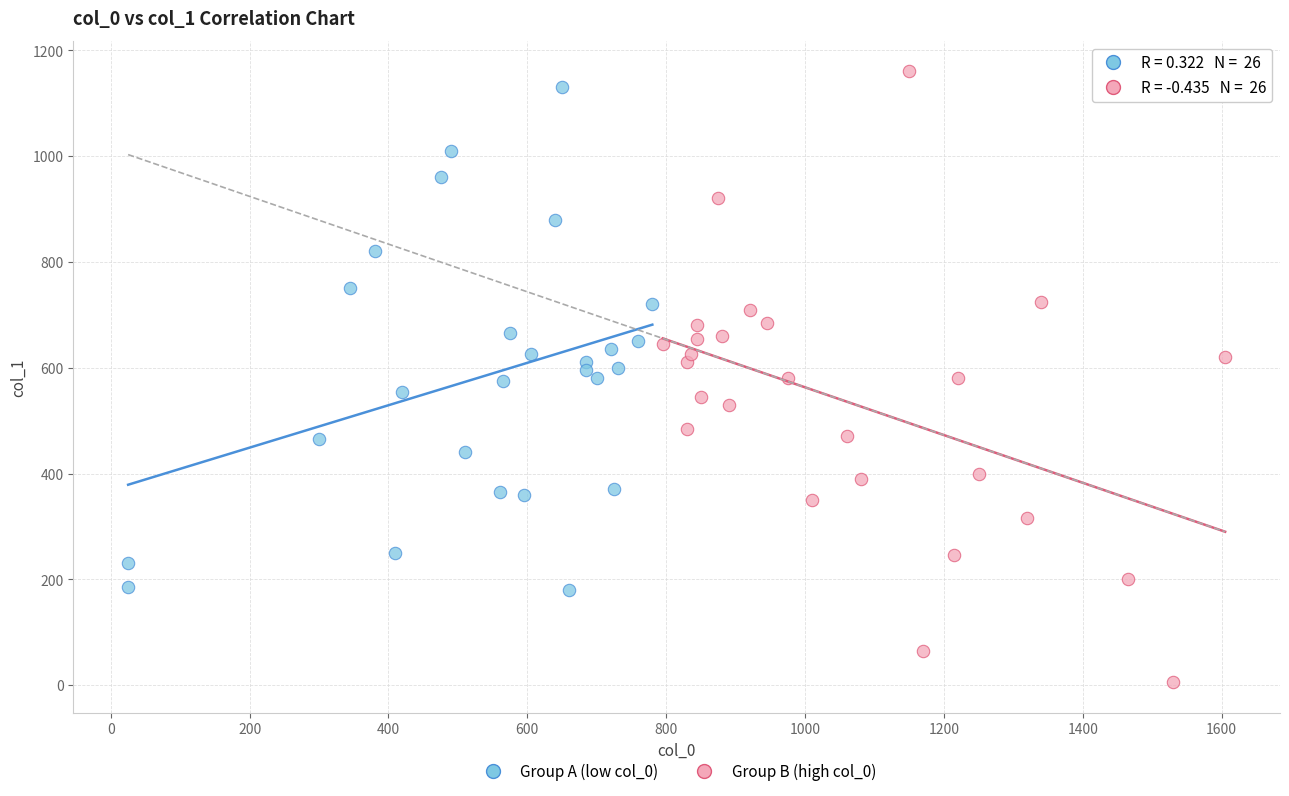

Which series reaches the maximum Y coordinate?

Group B (high col_0)